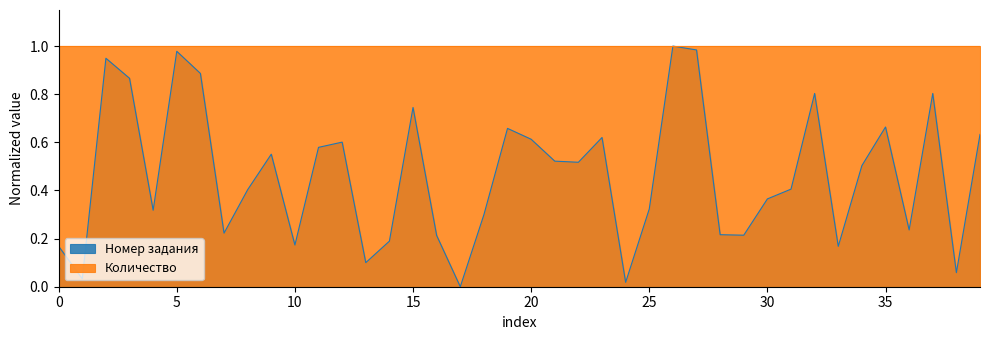

List the series in order of their overall mean, lowest first.

Номер задания, Количество